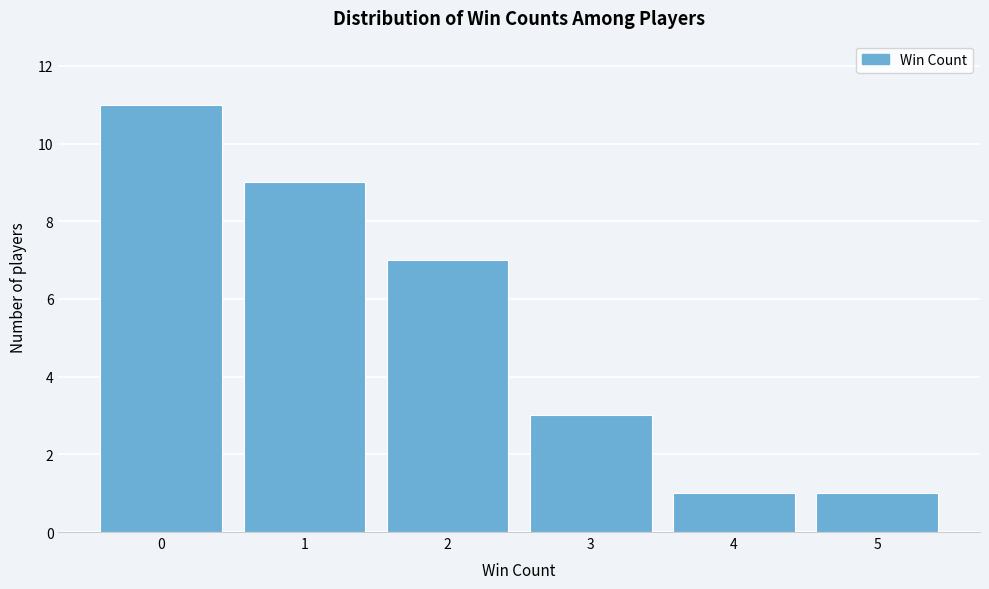

Which range on the x-axis has the tallest bar?

-0.5 to 0.5